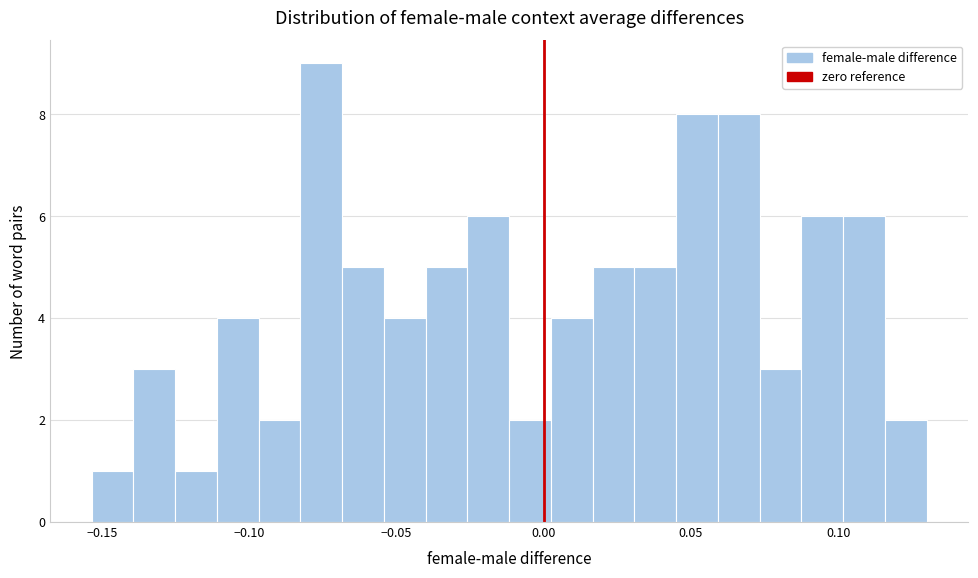

Read against the x-axis, roughly where is the centre of the tallest bar?

-0.075